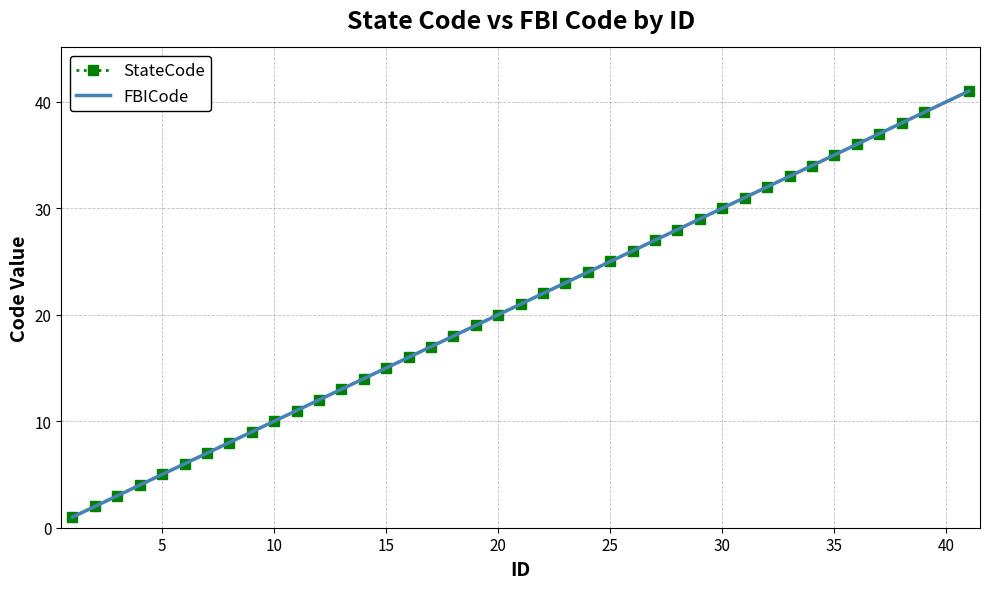

Count the number of data series in this chart.

2